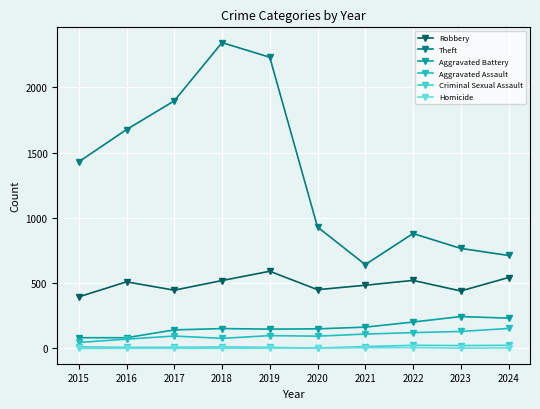

What is the difference between the Aggravated Assault values at 2020 and 2018?

17